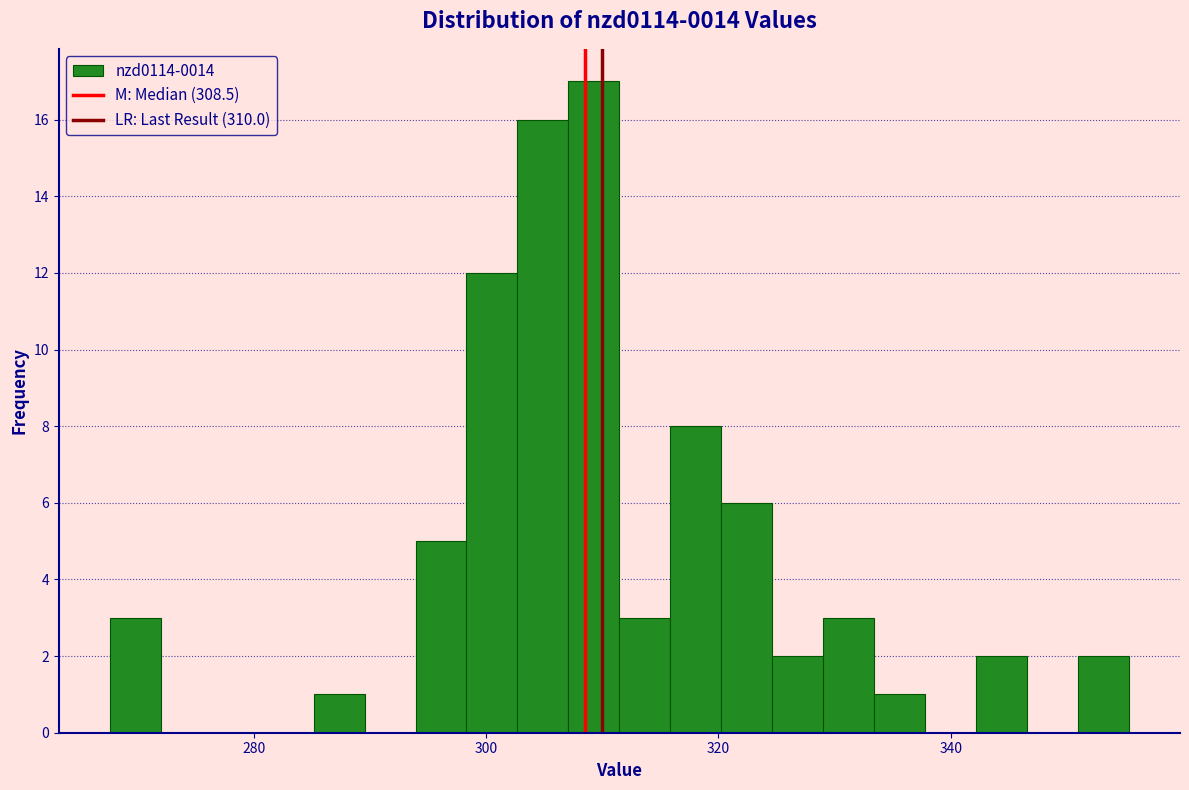

Read against the x-axis, roughly where is the centre of the tallest bar?

310